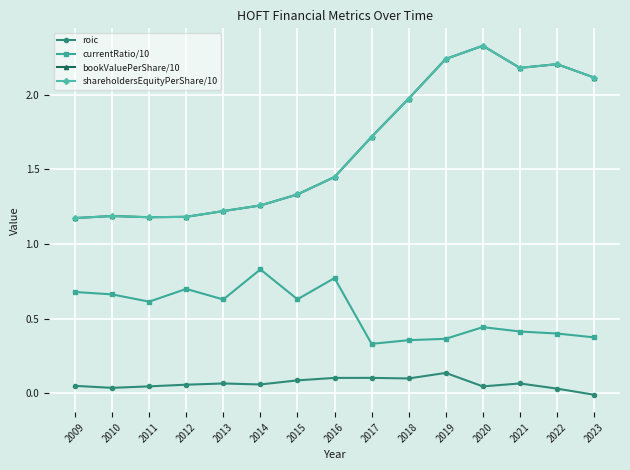

At how many categories does at least one series exceed 1?

15